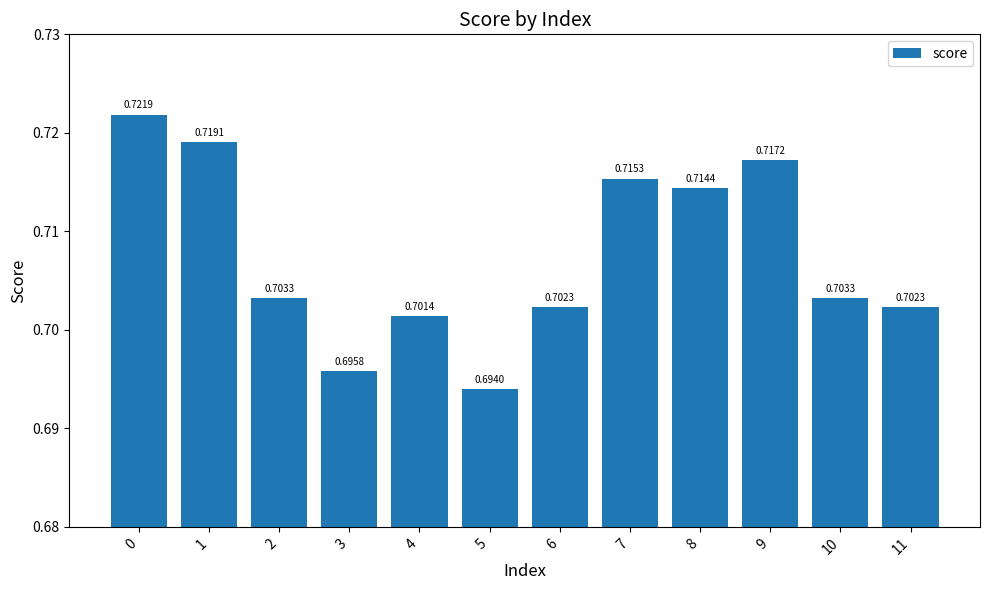

What is the sum of the values at 0 and 5?

1.4